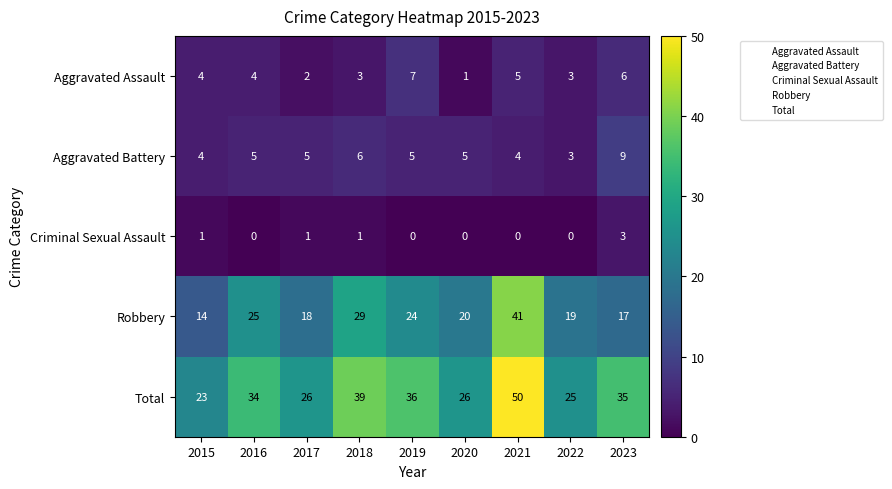

What is the difference between the maximum and minimum values in the Aggravated Assault series?

6